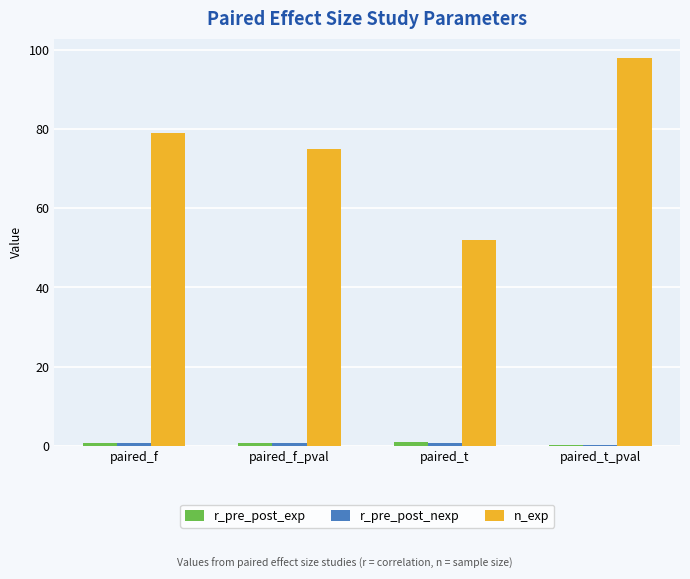

Between paired_f_pval and paired_t_pval, which series saw the biggest shift?

n_exp